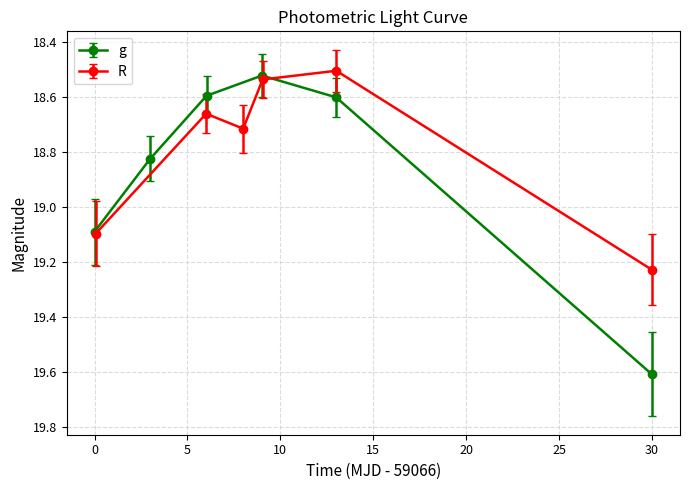

True or false: g has more than 1 points higher than both neighbors.

False